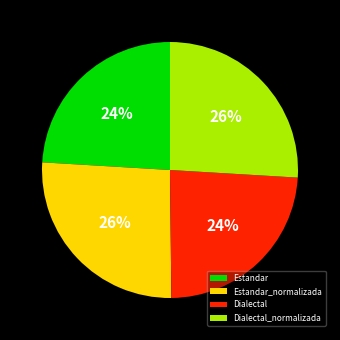

Approximately how many times larger is the value at Dialectal compared to Estandar?

1.0